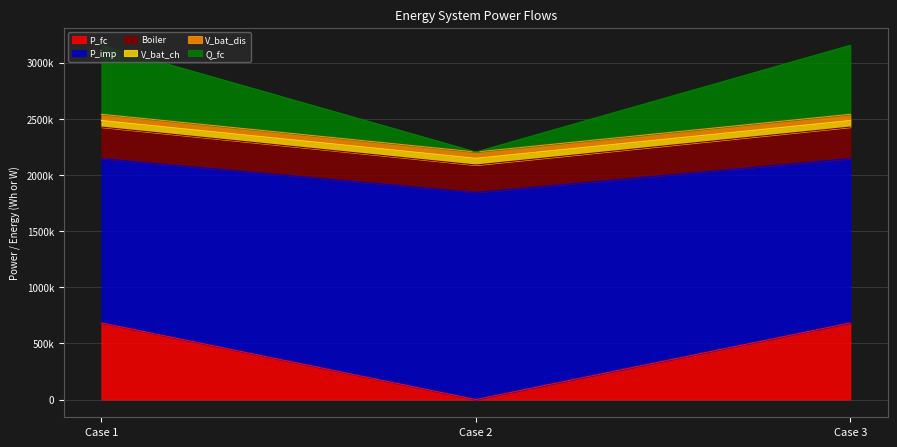

Does the chart display data point markers on the line(s)?

No